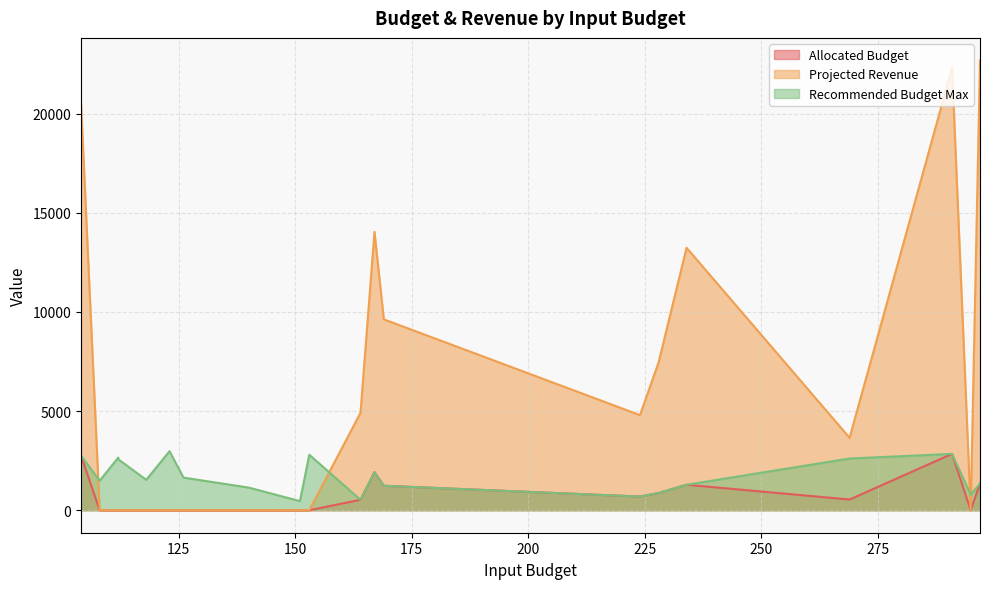

What is the difference between the Recommended Budget Max values at 153 and 151?

2338.0